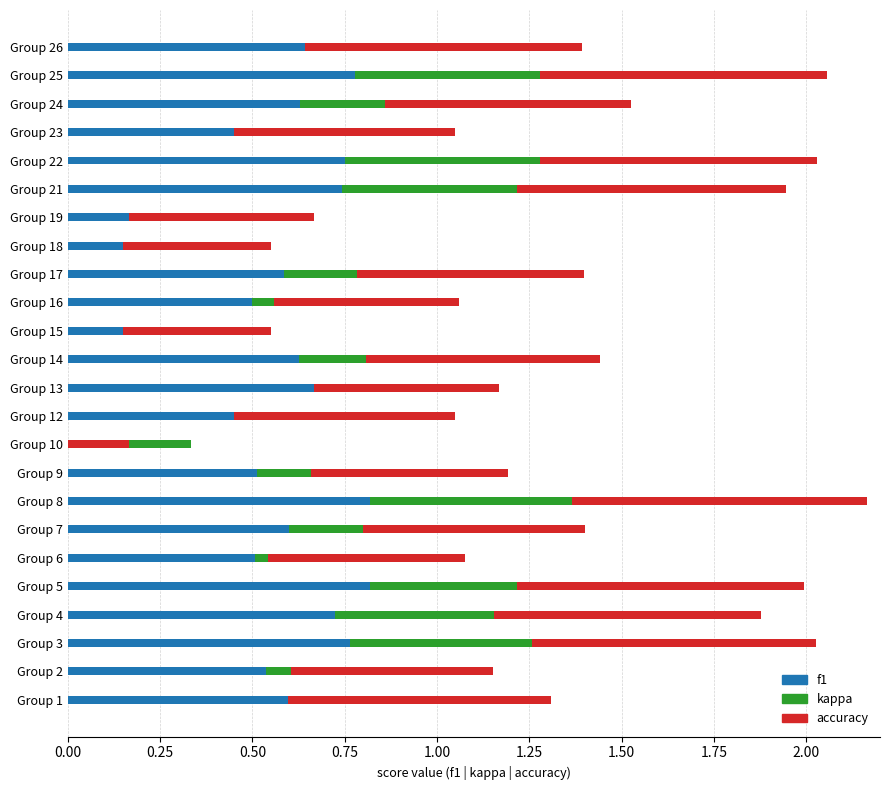

What is the maximum value for kappa?

0.5